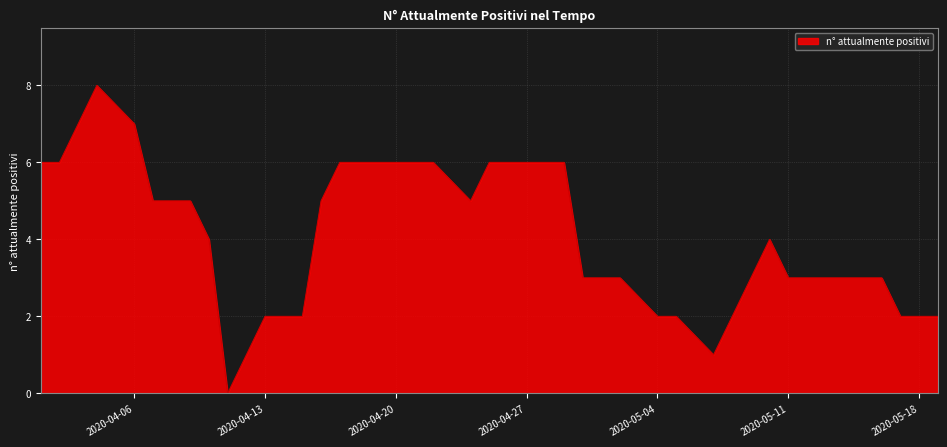

What is the difference between the maximum and minimum values?

8